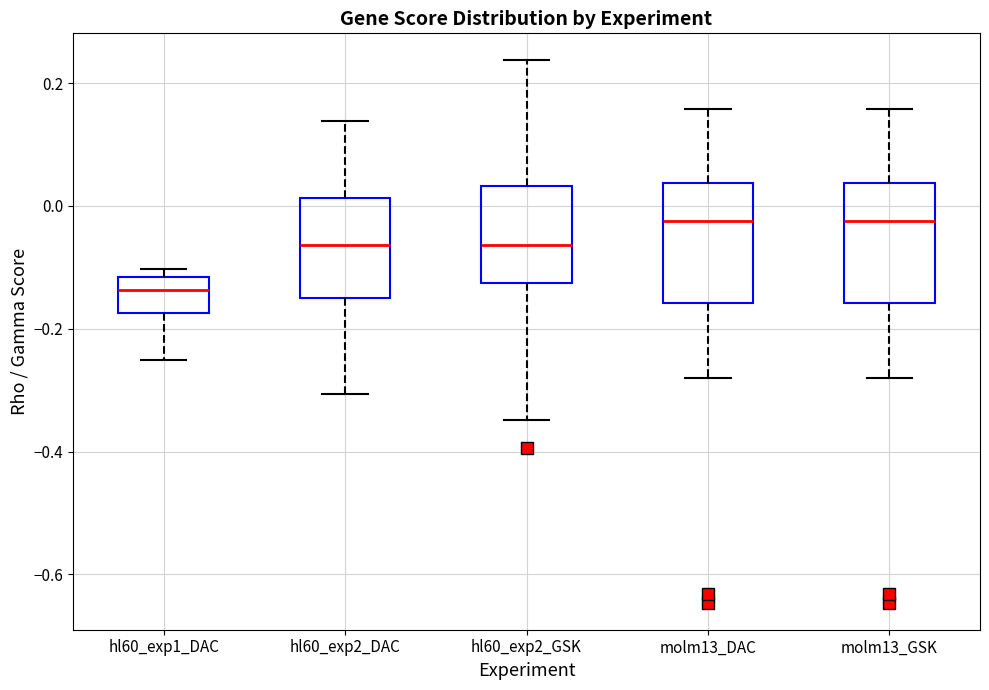

Which box's median line is the lowest?

hl60_exp1_DAC